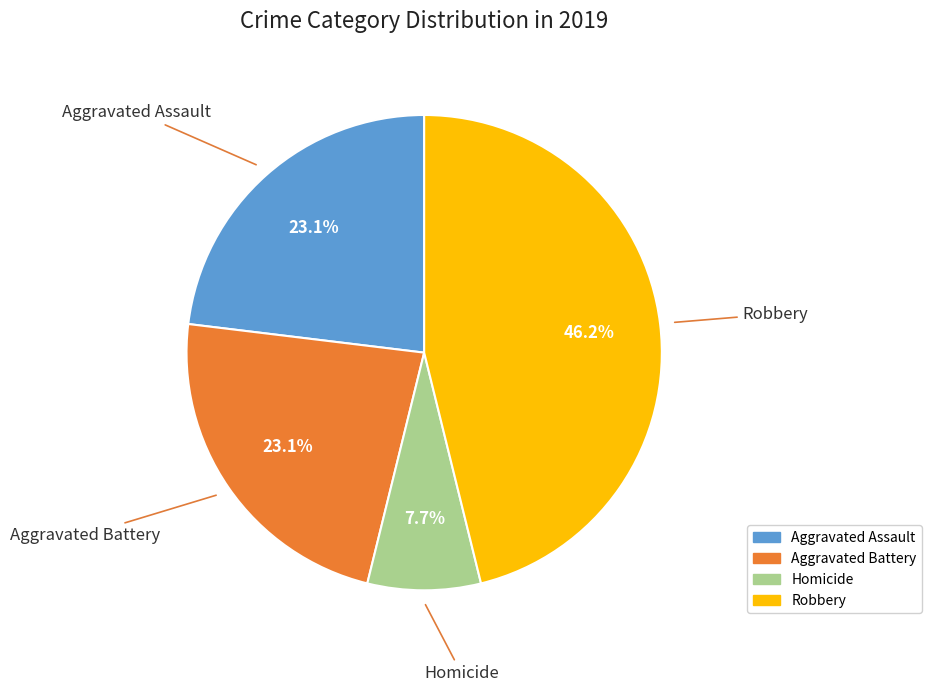

Count the number of slices in the pie.

4